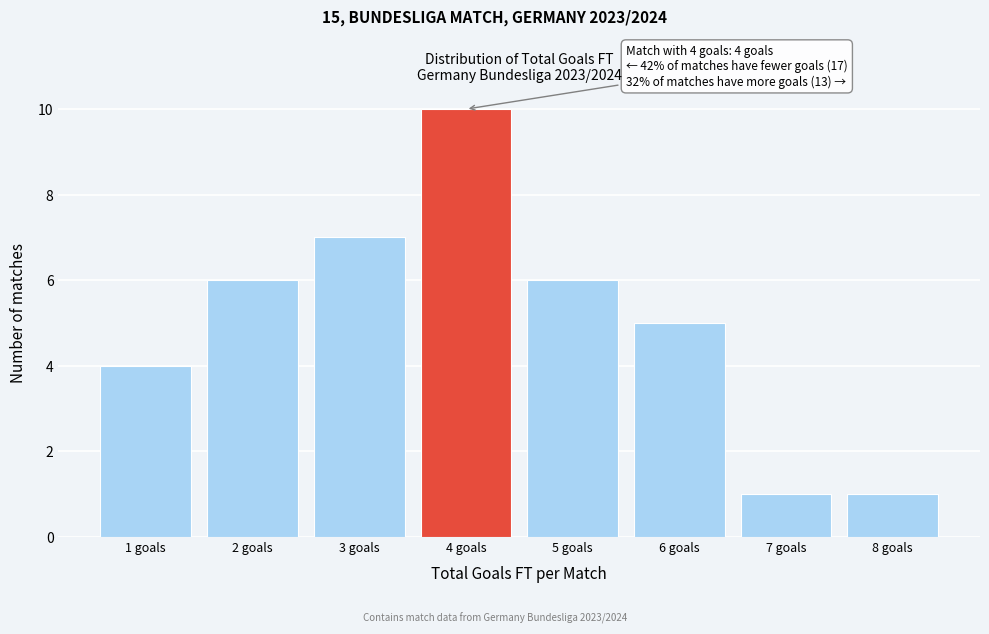

Which range on the x-axis has the tallest bar?

3.5 to 4.5